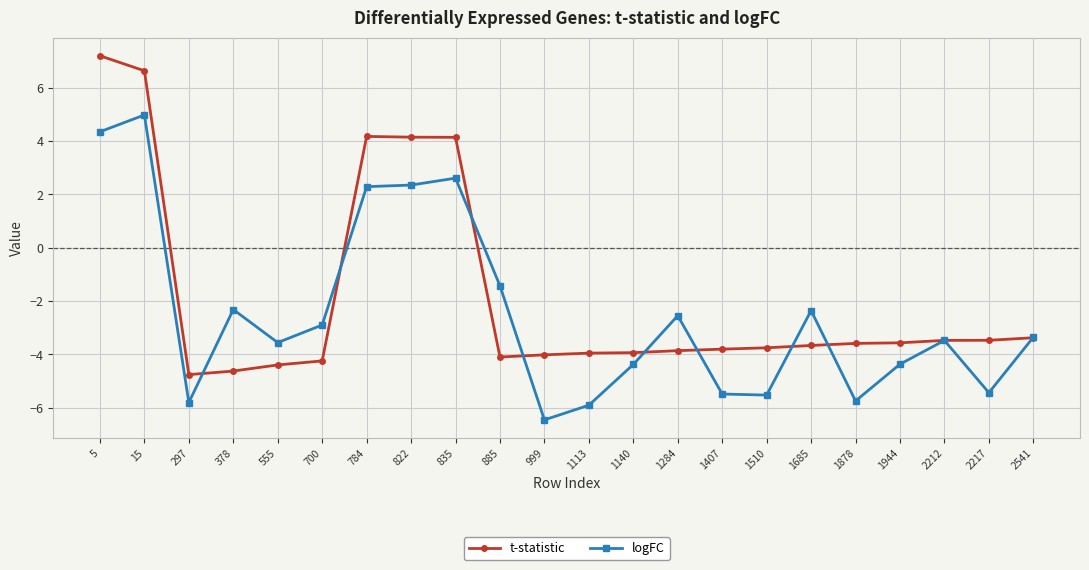

What is the difference between the logFC values at 1113 and 1944?

1.5